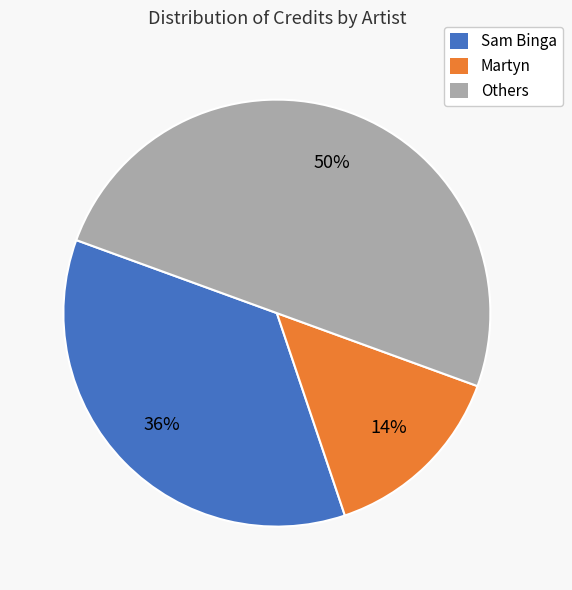

To the nearest percent, what is the average slice percentage?

33%